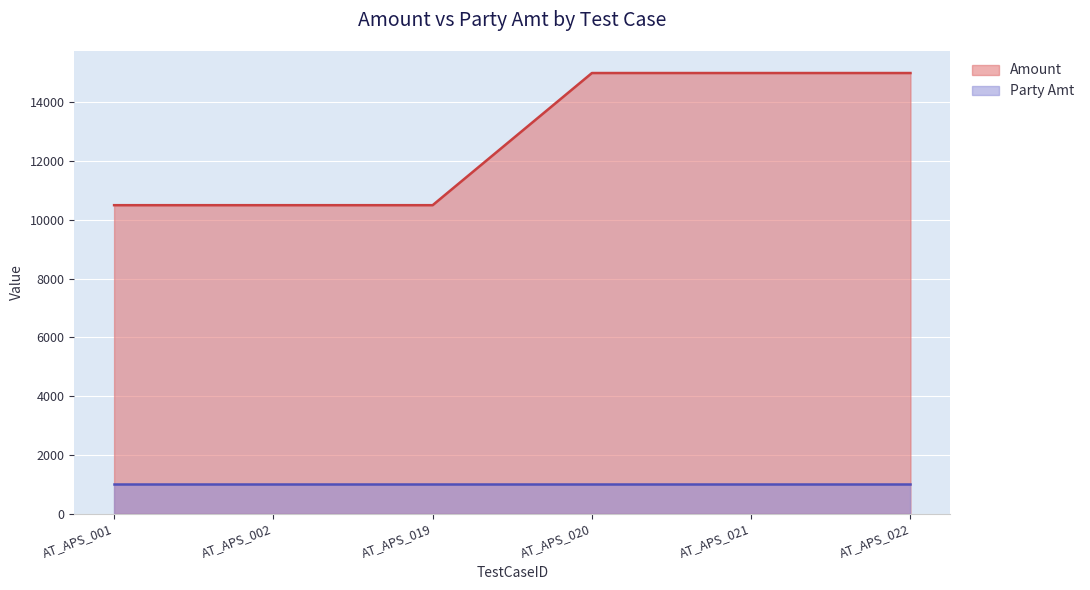

What is the difference between the values at AT_APS_001 and AT_APS_022?

4500